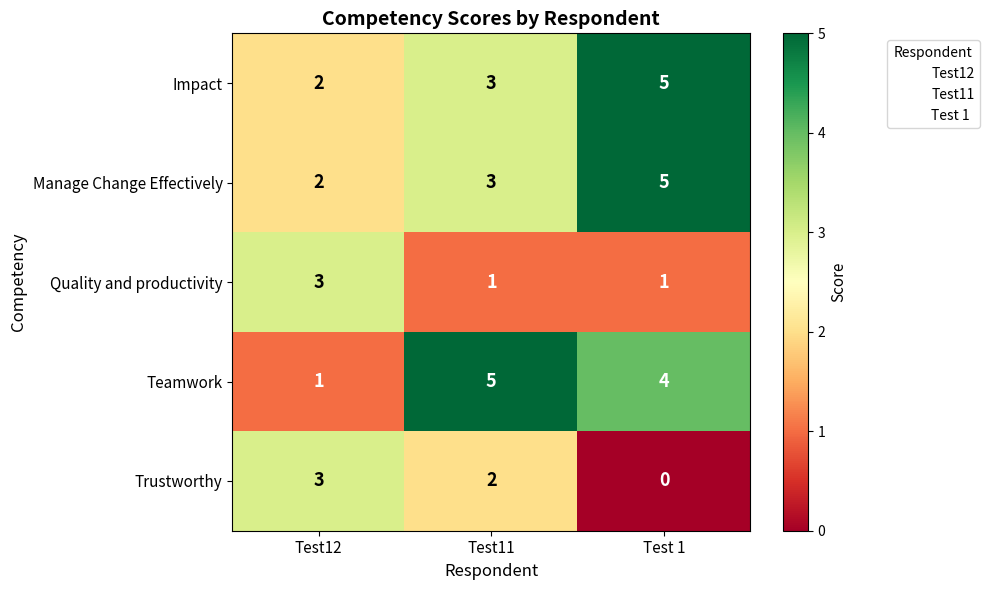

Reading right to left, extract all data points from this chart.

Impact: Test 1=5	Test11=3	Test12=2
Manage Change Effectively: Test 1=5	Test11=3	Test12=2
Quality and productivity: Test 1=1	Test11=1	Test12=3
Teamwork: Test 1=4	Test11=5	Test12=1
Trustworthy: Test 1=0	Test11=2	Test12=3